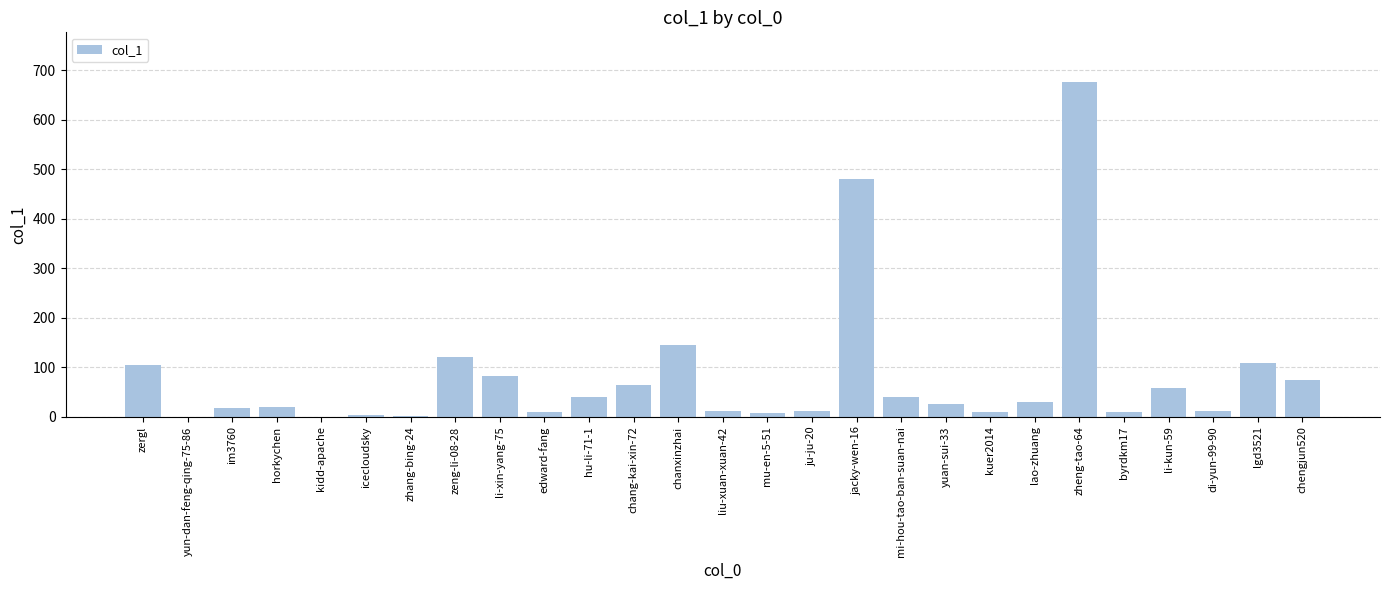

What is the greatest value displayed?

675